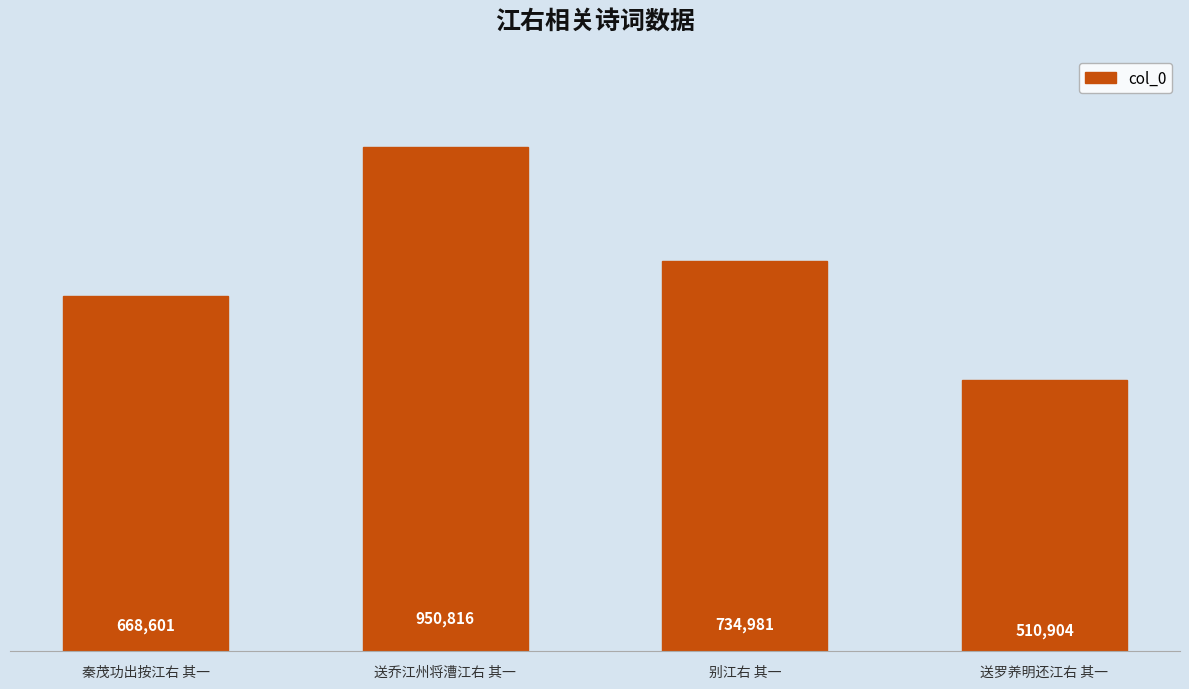

What position from the left is 送乔江州将漕江右 其一?

2